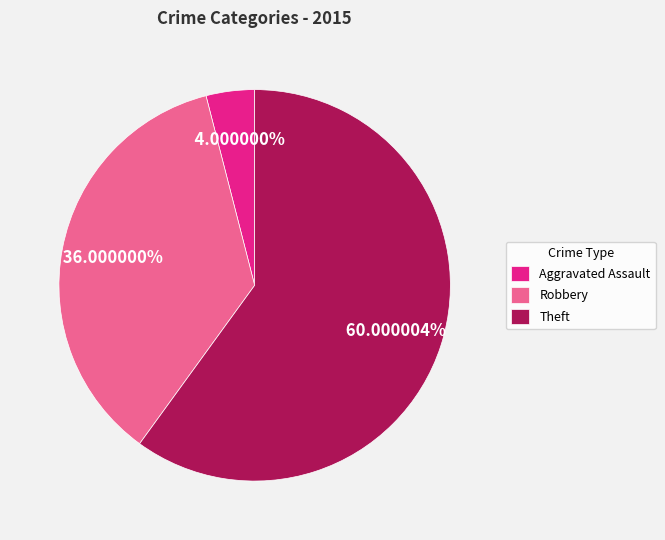

To the nearest percent, what is the combined percentage of Aggravated Assault and Theft?

64%